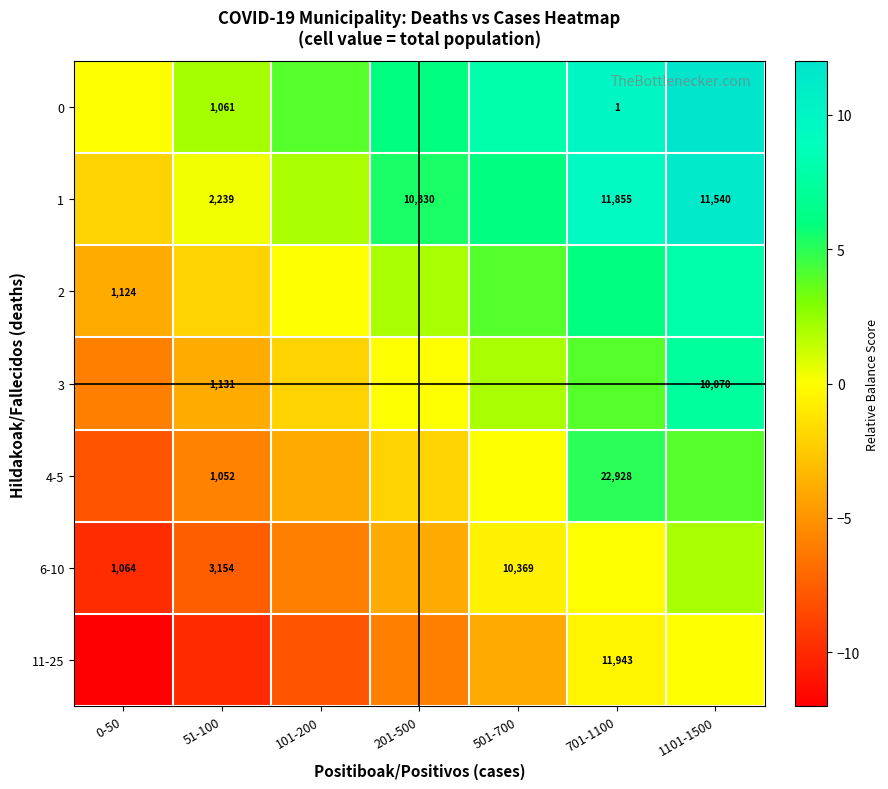

The value of 0 at 51-100 is 1061. True or false?

True